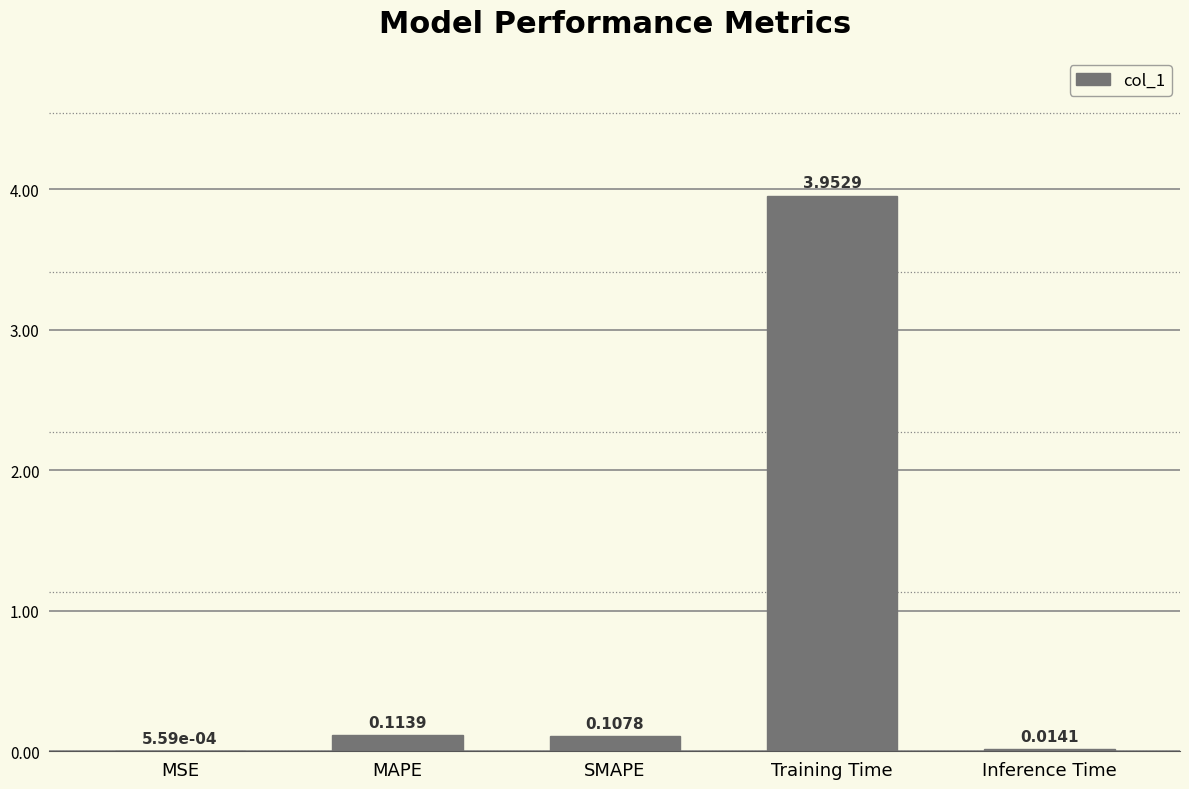

How many series are shown in this chart?

1